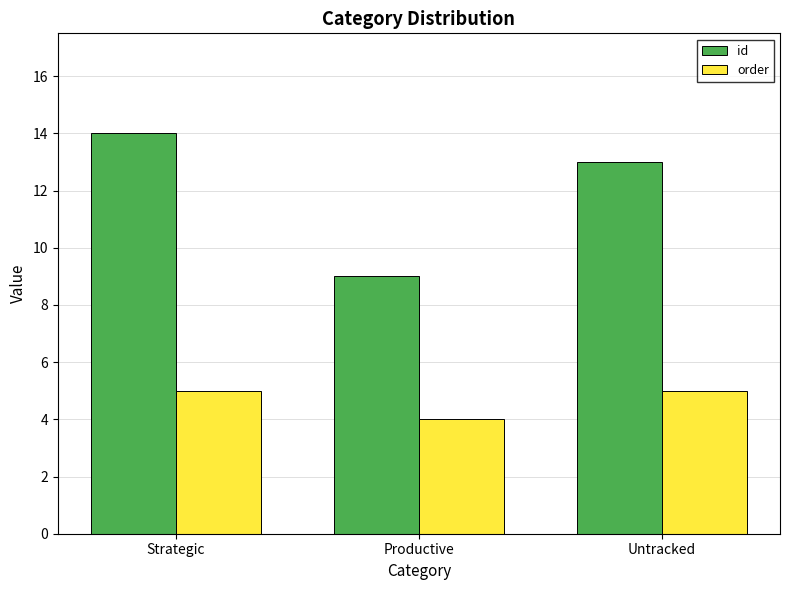

Reading left to right, extract all data points from this chart.

id: 14	9	13
order: 5	4	5